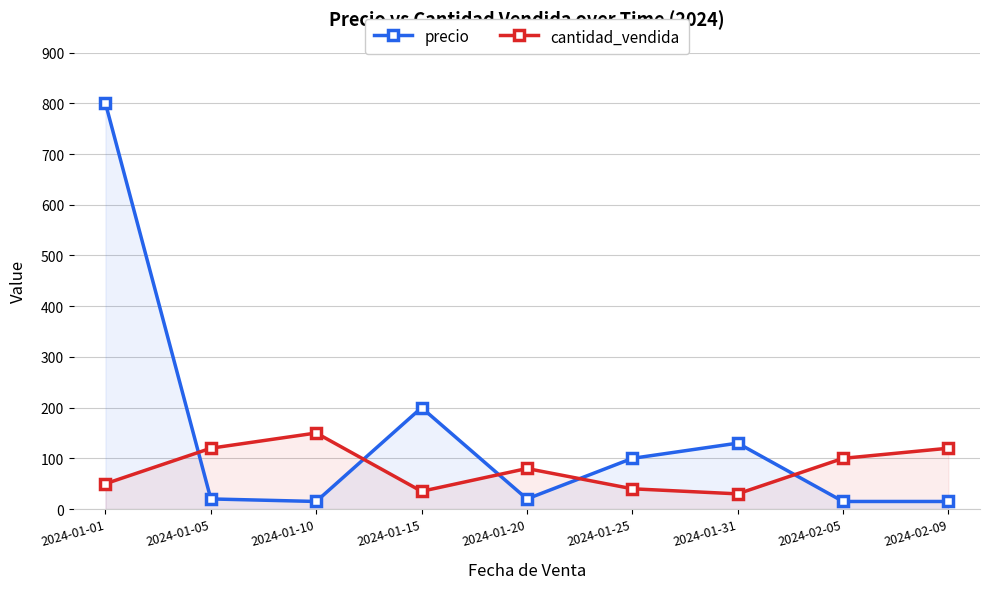

Rank the categories by precio value from lowest to highest.

2024-01-10, 2024-02-05, 2024-02-09, 2024-01-05, 2024-01-20, 2024-01-25, 2024-01-31, 2024-01-15, 2024-01-01